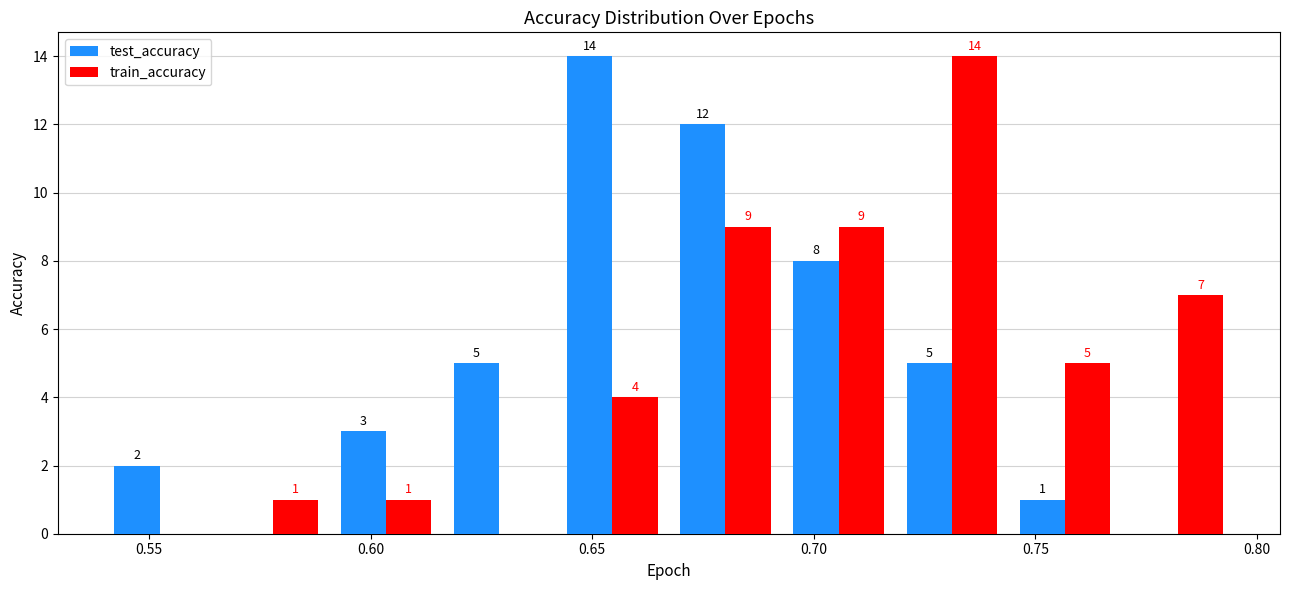

In the test_accuracy series, which range on the x-axis has the tallest bar?

0.640 to 0.665